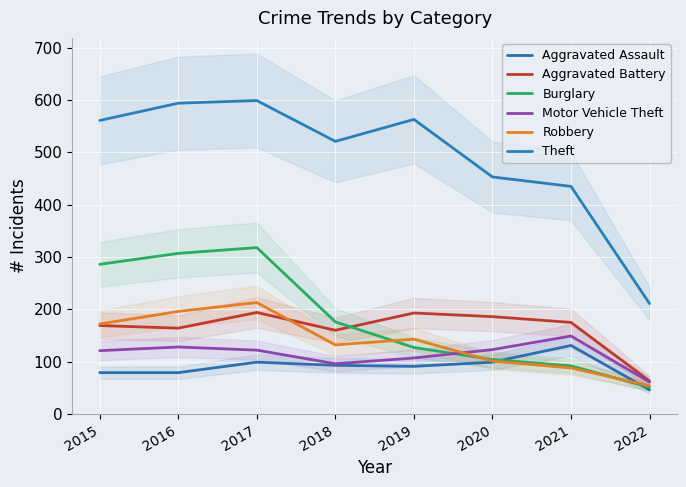

What is the average value of the Robbery series?

137